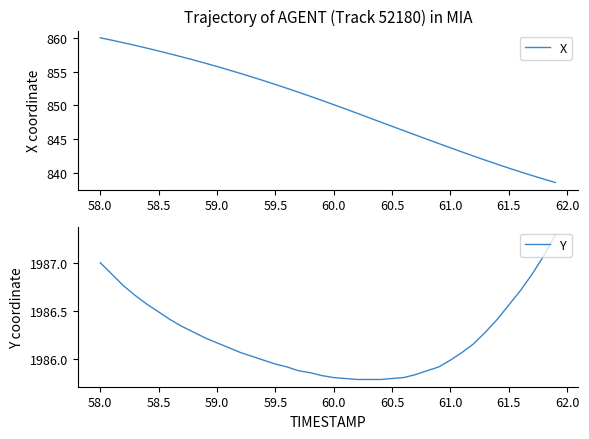

True or false: Y has a value of 1986.5 at 58.5.

True